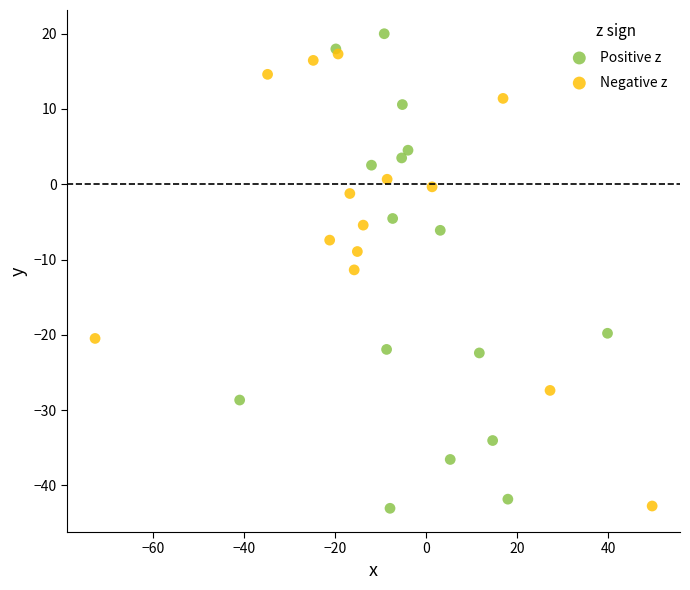

What are all the series names shown in the legend?

Positive z, Negative z